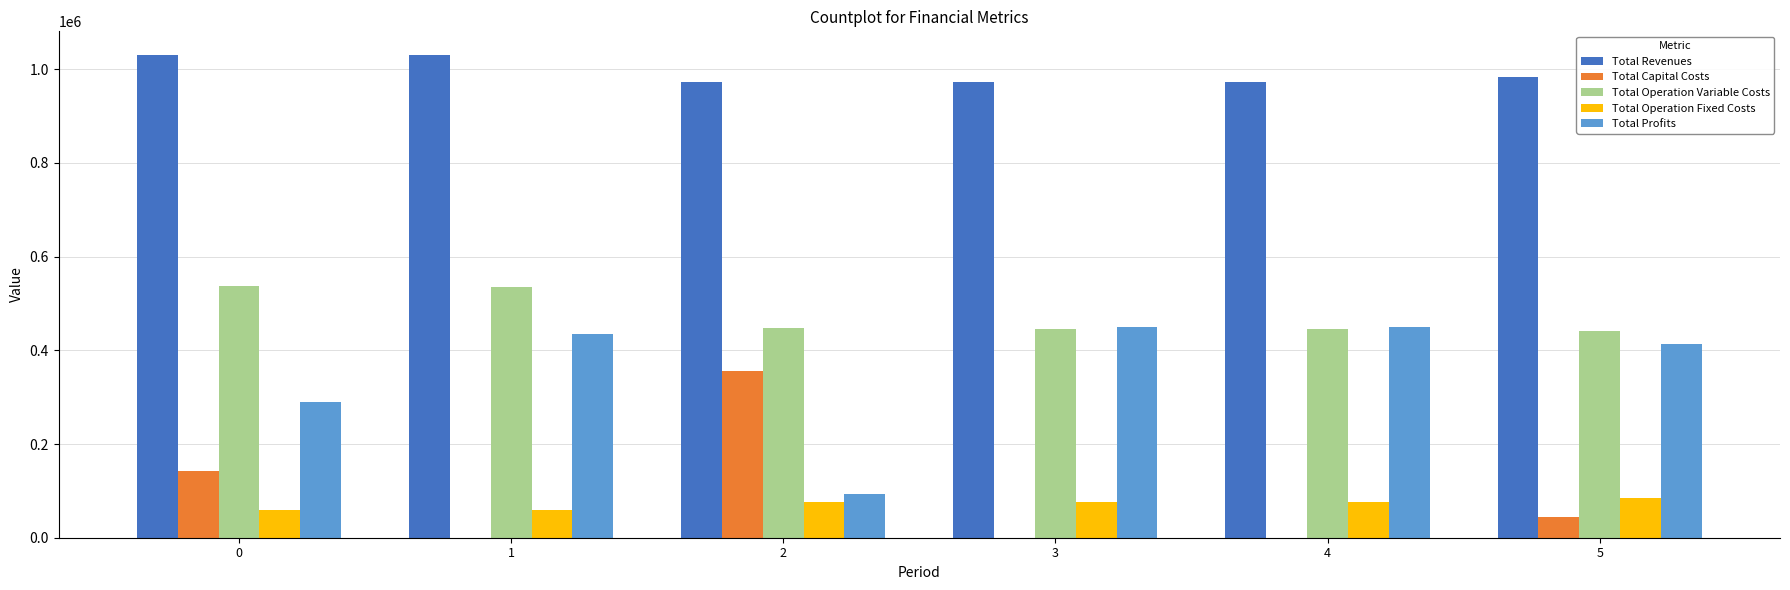

What is the sum of all Total Operation Fixed Costs values?

429782.2